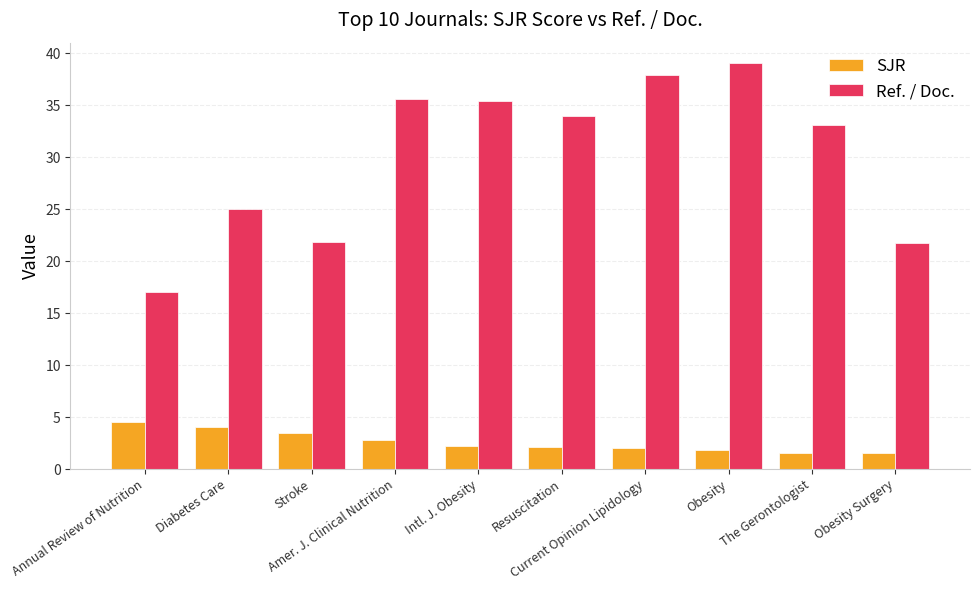

What is the total value across all series at Current Opinion Lipidology?

39.9